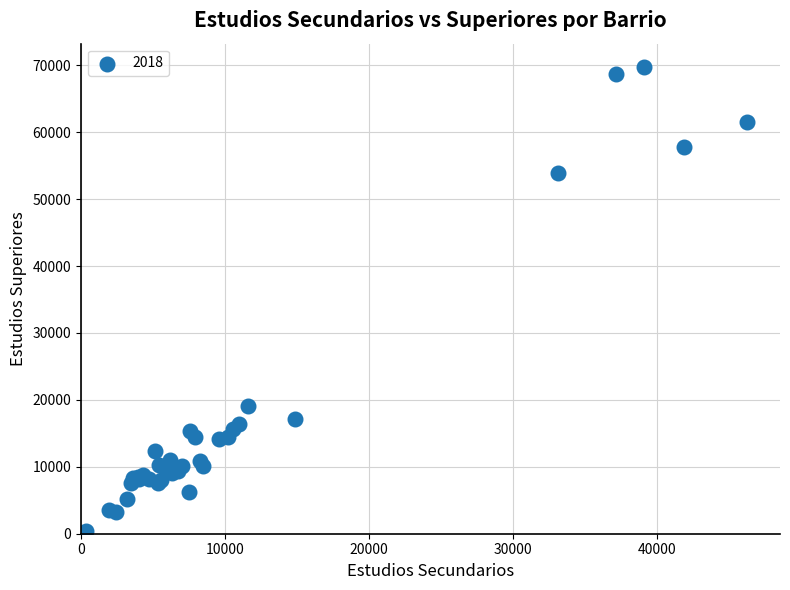

What Y value in the scatter plot is closest to 35061?

19094